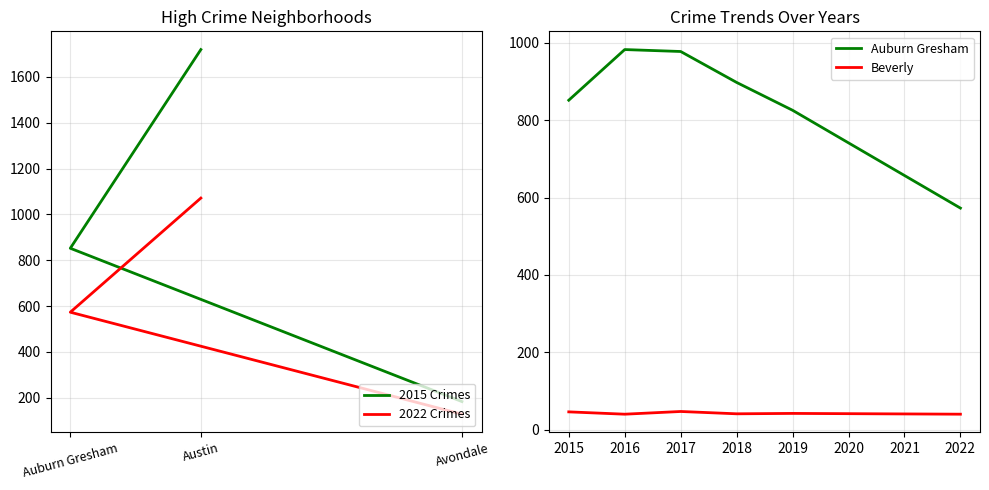

Is this an area chart (filled region under the line)?

No